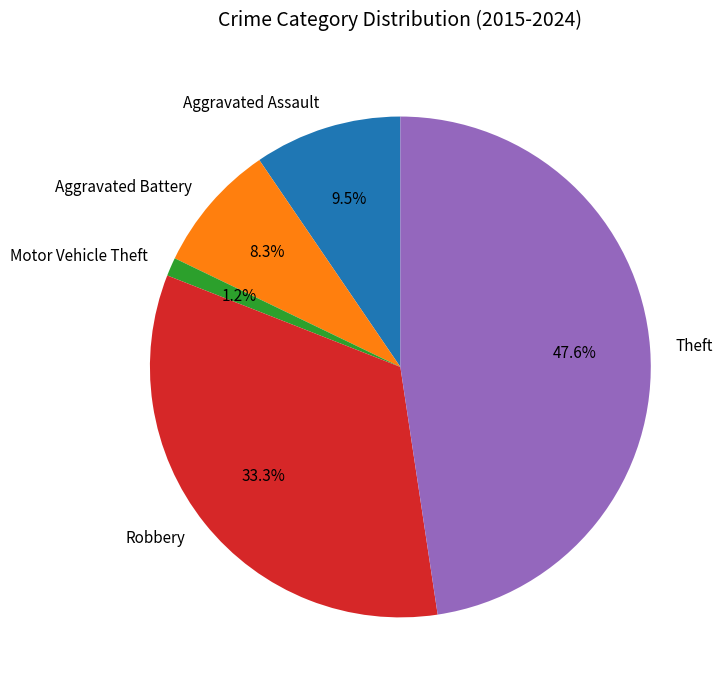

Rank the categories by value from lowest to highest.

Motor Vehicle Theft, Aggravated Battery, Aggravated Assault, Robbery, Theft